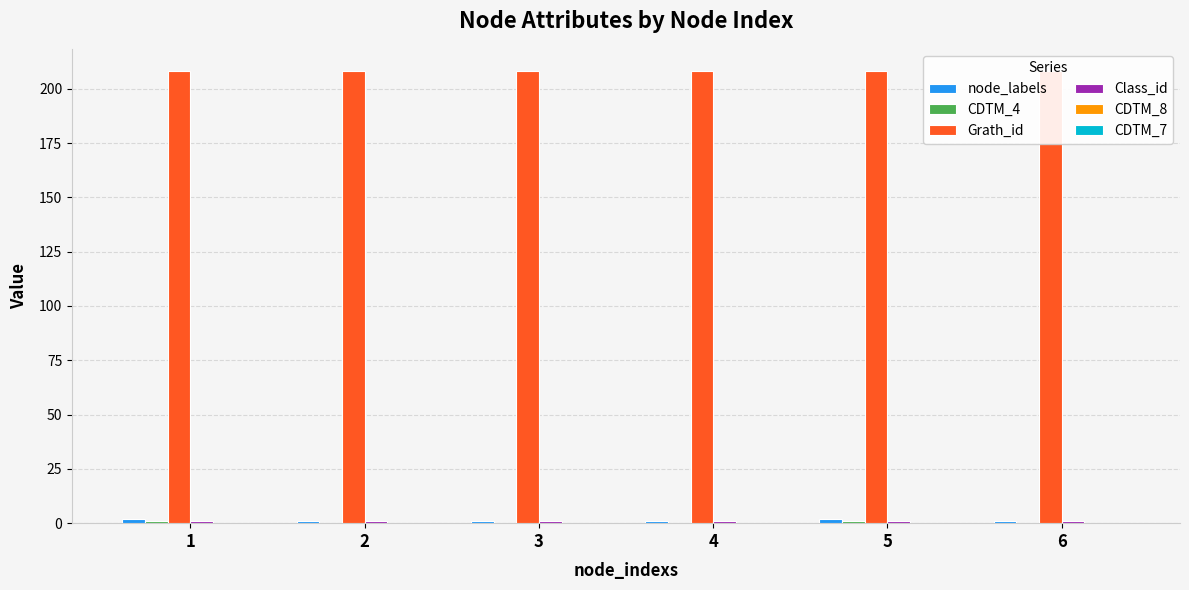

How many groups of bars are there?

6